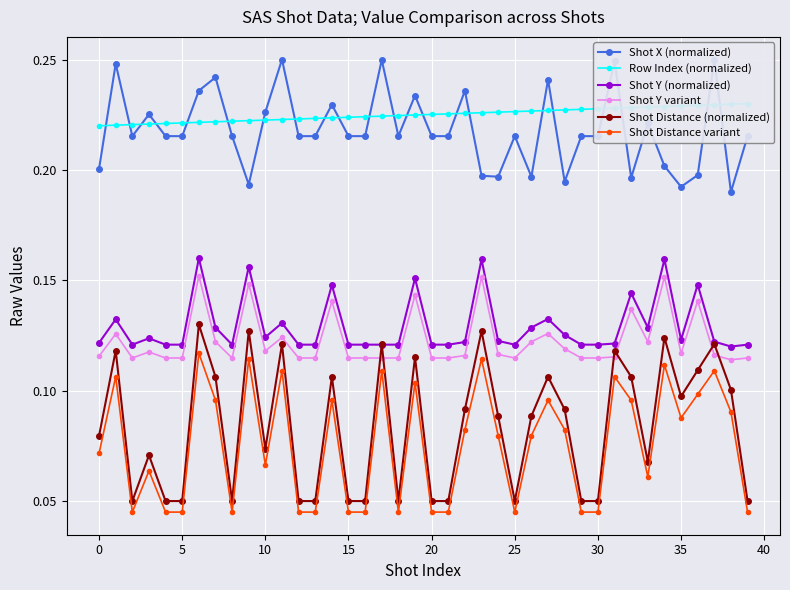

At 17, list the series in order from smallest to largest.

Shot Distance variant, Shot Y variant, Shot Y (normalized), Shot Distance (normalized), Row Index (normalized), Shot X (normalized)